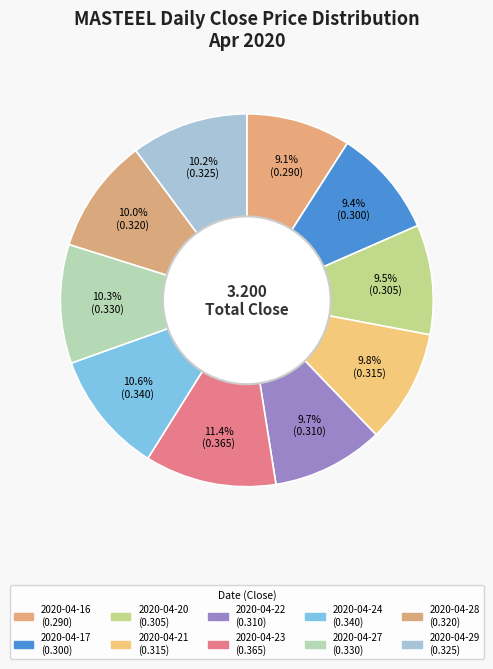

How many slices are in this pie chart?

10